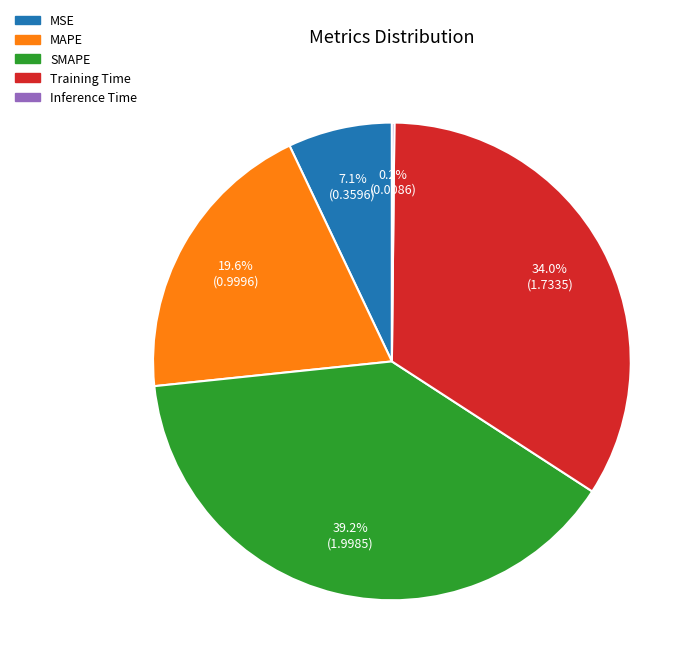

True or false: Training Time accounts for 21% of the total.

False